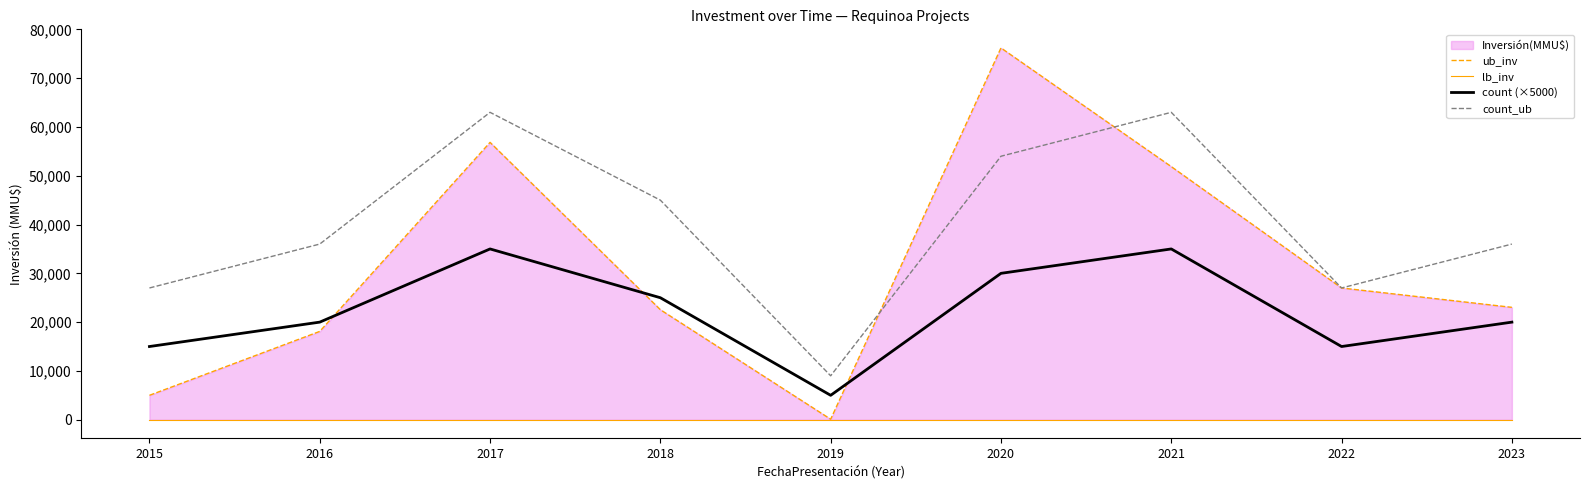

What is the maximum value for count_ub?

63000